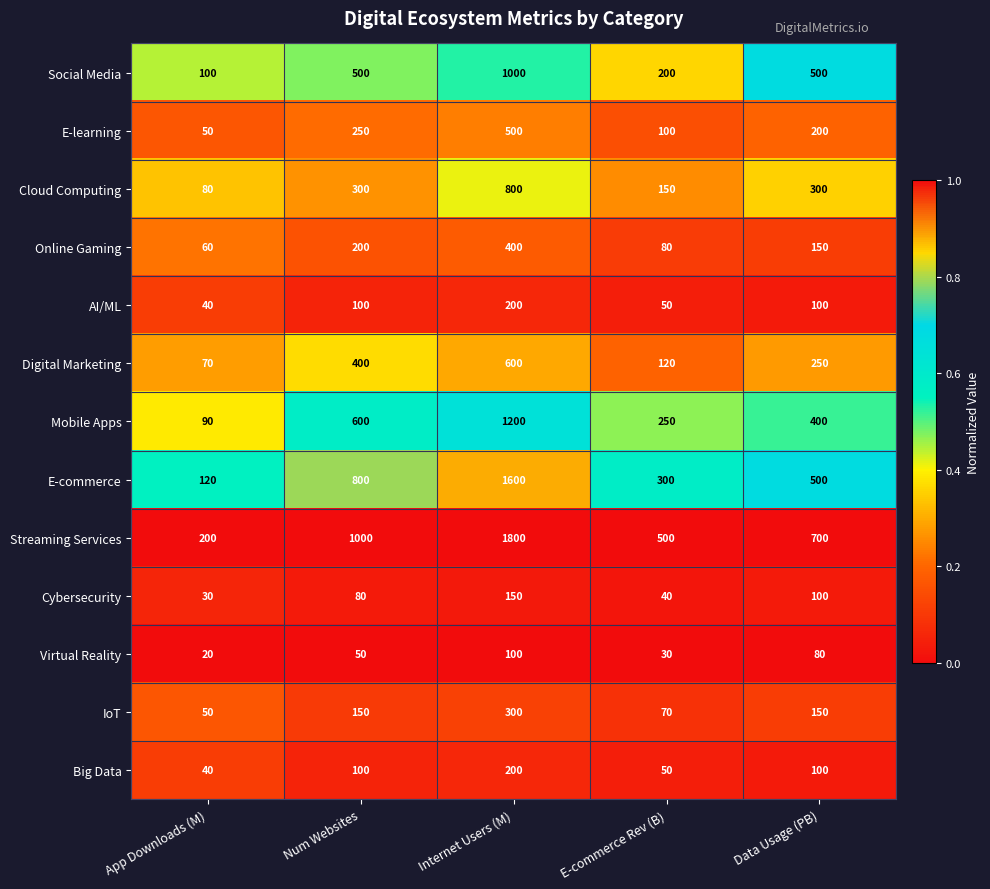

What is the difference between the highest and lowest values at Internet Users (M)?

1700